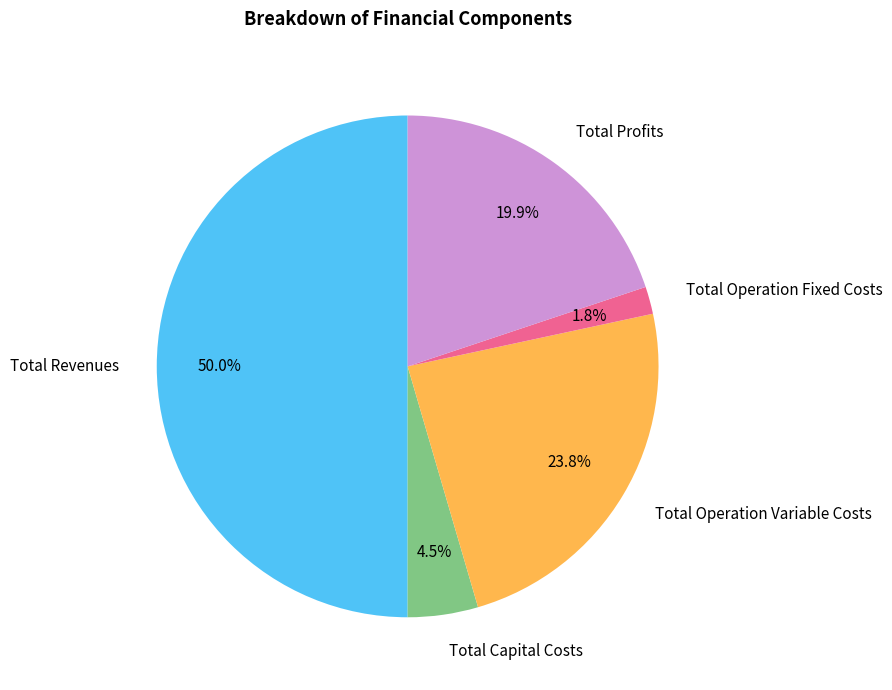

Rank the categories by value from highest to lowest.

Total Revenues, Total Operation Variable Costs, Total Profits, Total Capital Costs, Total Operation Fixed Costs